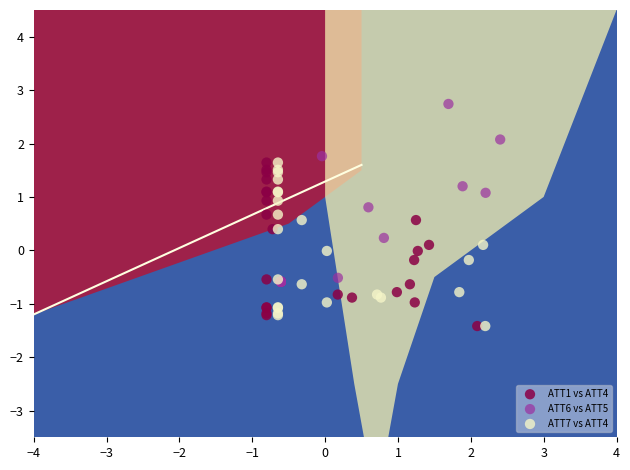

What are all the series names shown in the legend?

ATT1 vs ATT4, ATT6 vs ATT5, ATT7 vs ATT4